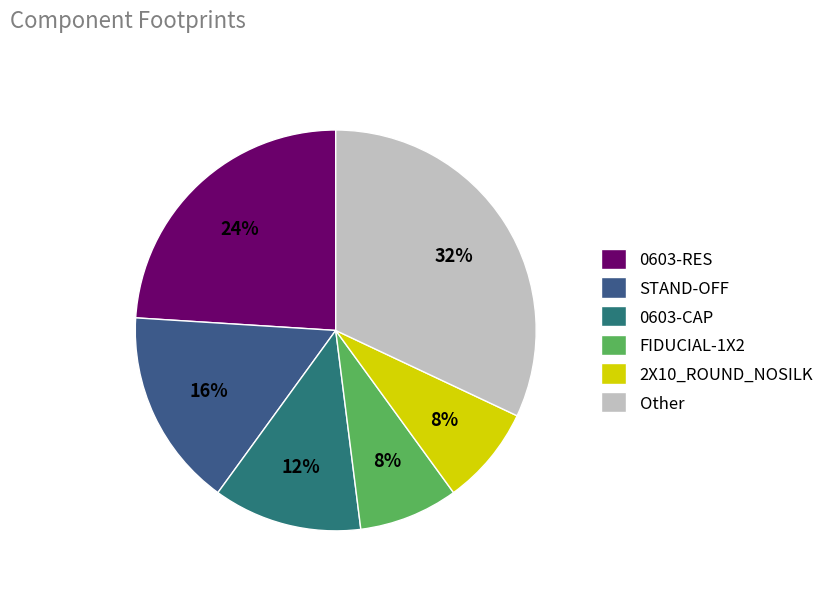

Count the number of slices in the pie.

6